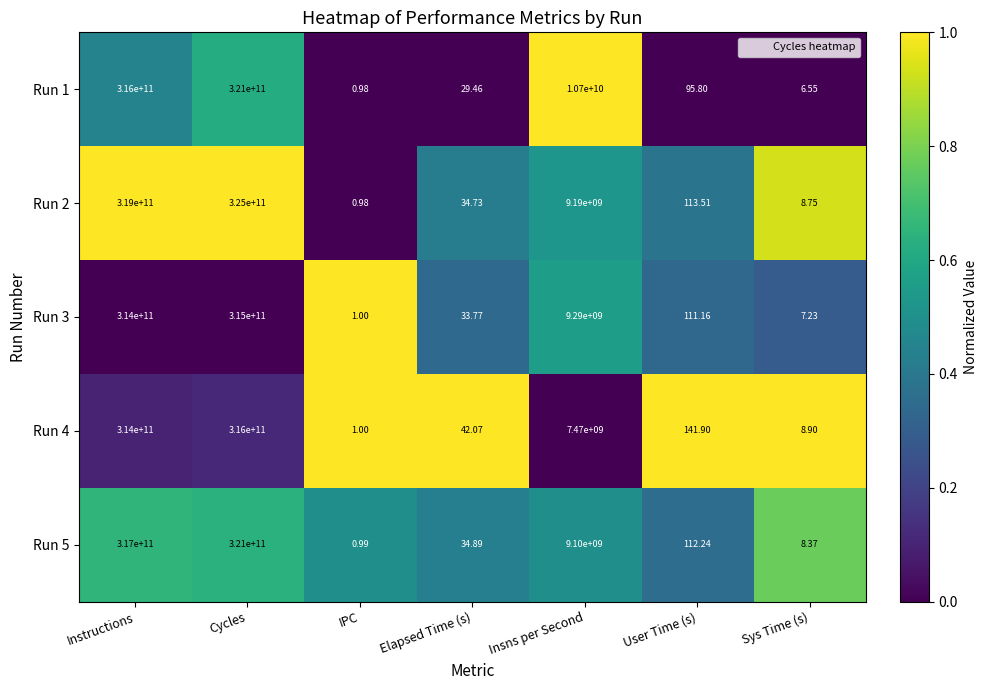

Rank the categories by Run 3 value from lowest to highest.

IPC, Sys Time (s), Elapsed Time (s), User Time (s), Insns per Second, Instructions, Cycles